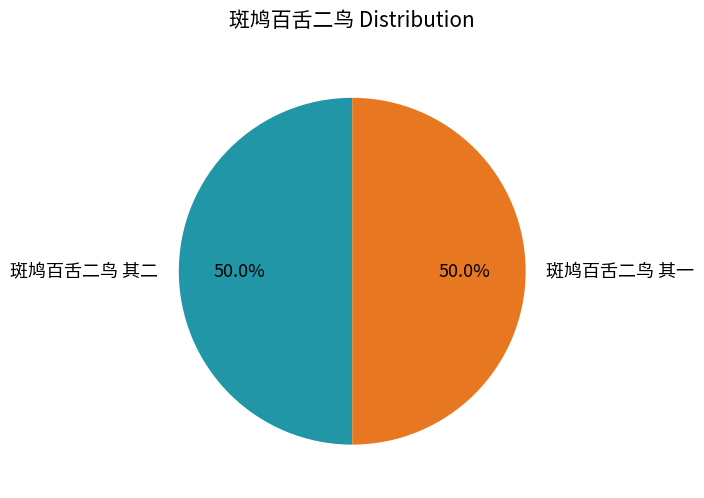

Combined, do 斑鸠百舌二鸟 其二 and 斑鸠百舌二鸟 其一 account for over 50%?

Yes